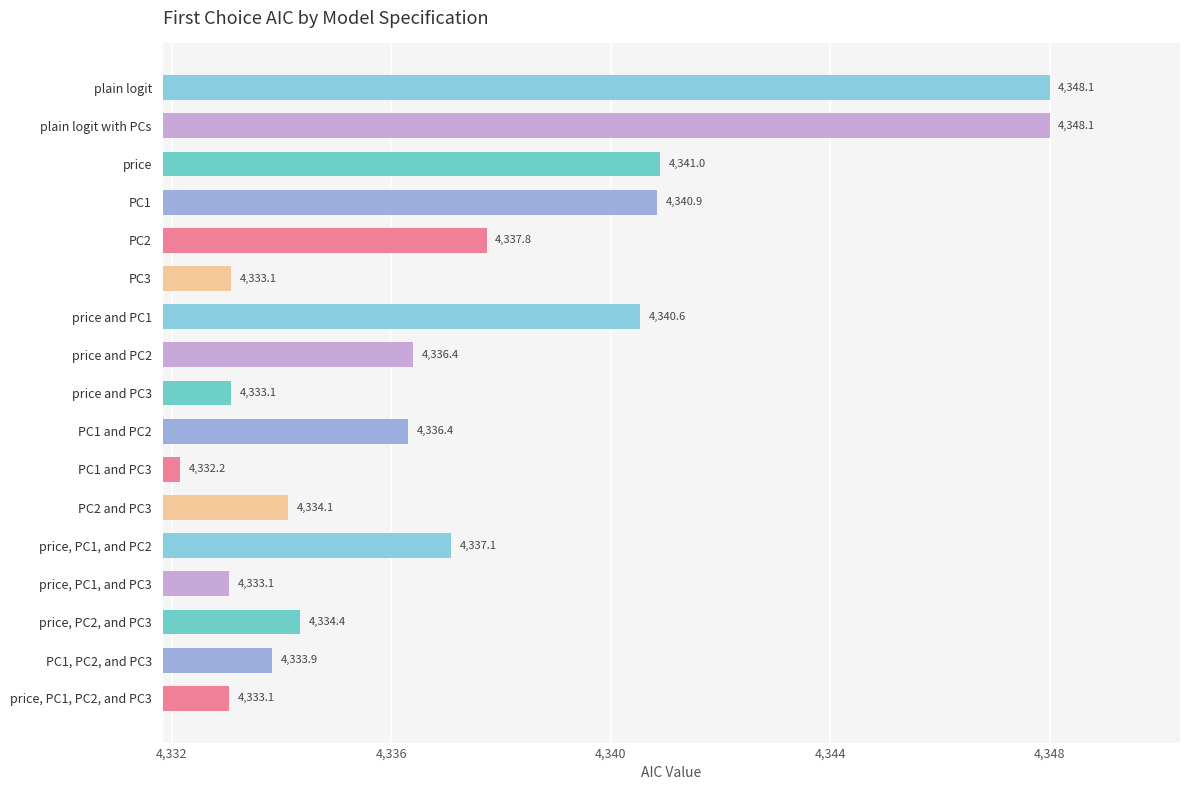

The value at PC2 and PC3 is 1847.1. True or false?

False